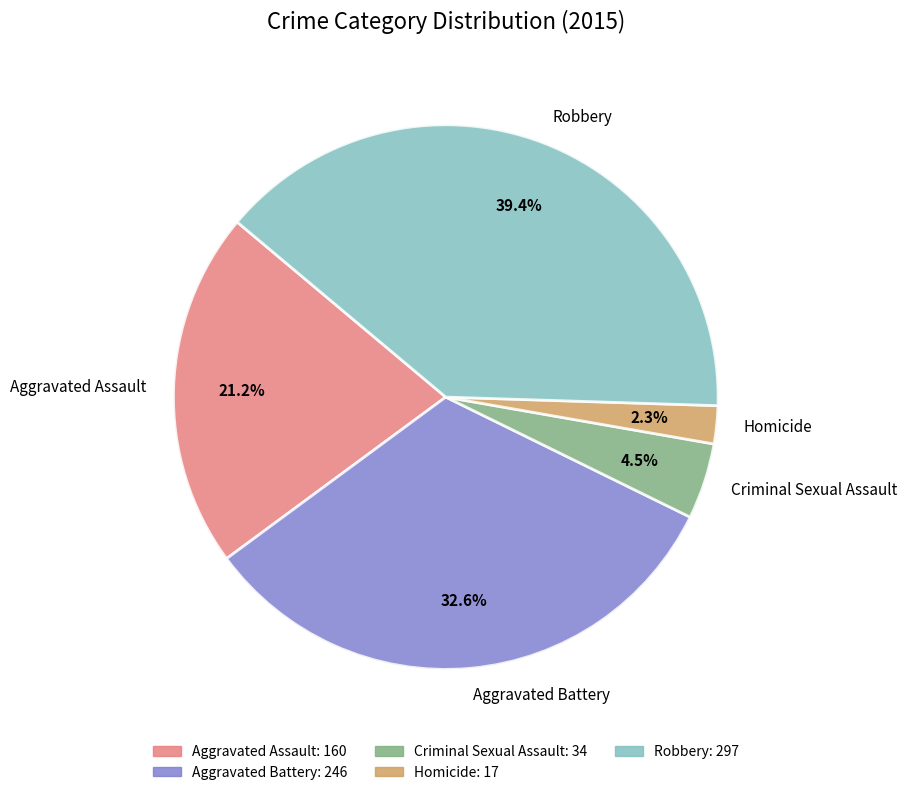

To the nearest percent, what is the difference between the Aggravated Battery and Homicide slice percentages?

30%